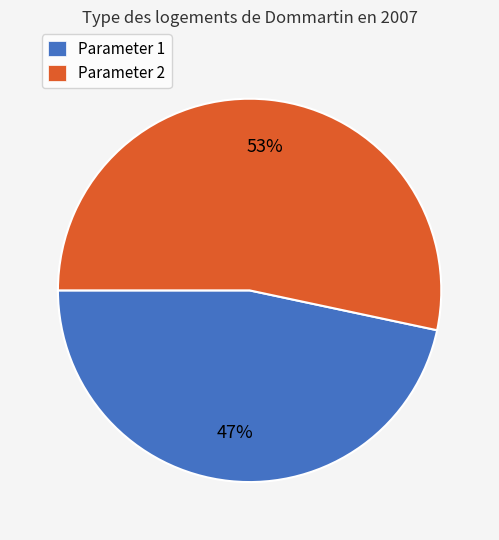

Approximately how many times larger is the value at Parameter 1 compared to Parameter 2?

0.9